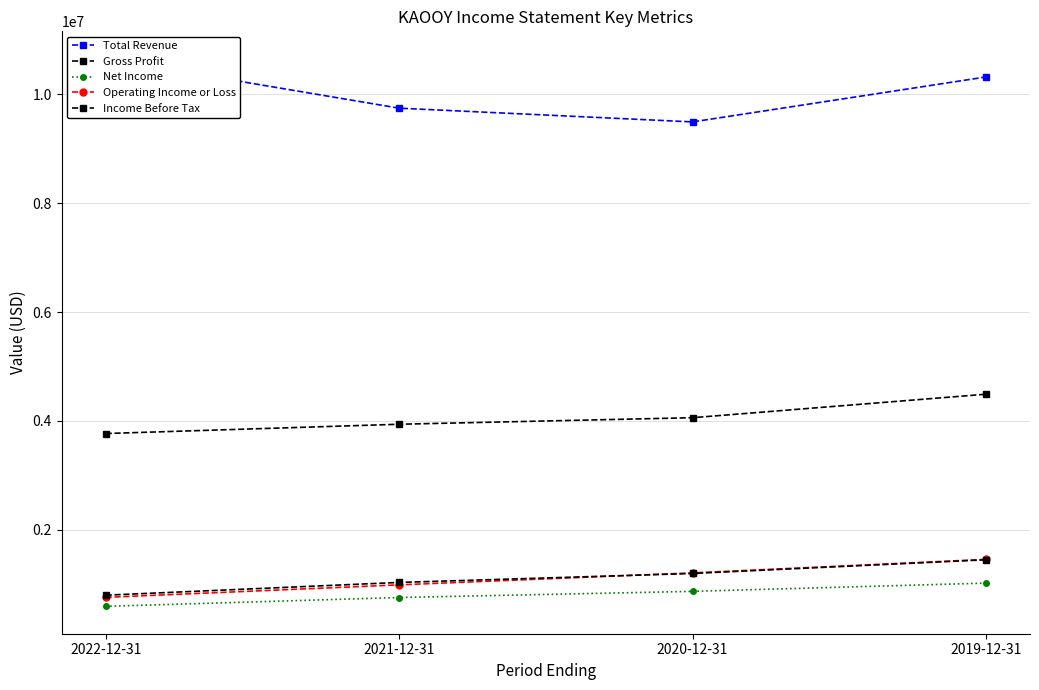

Which series has the largest total across all categories?

Total Revenue